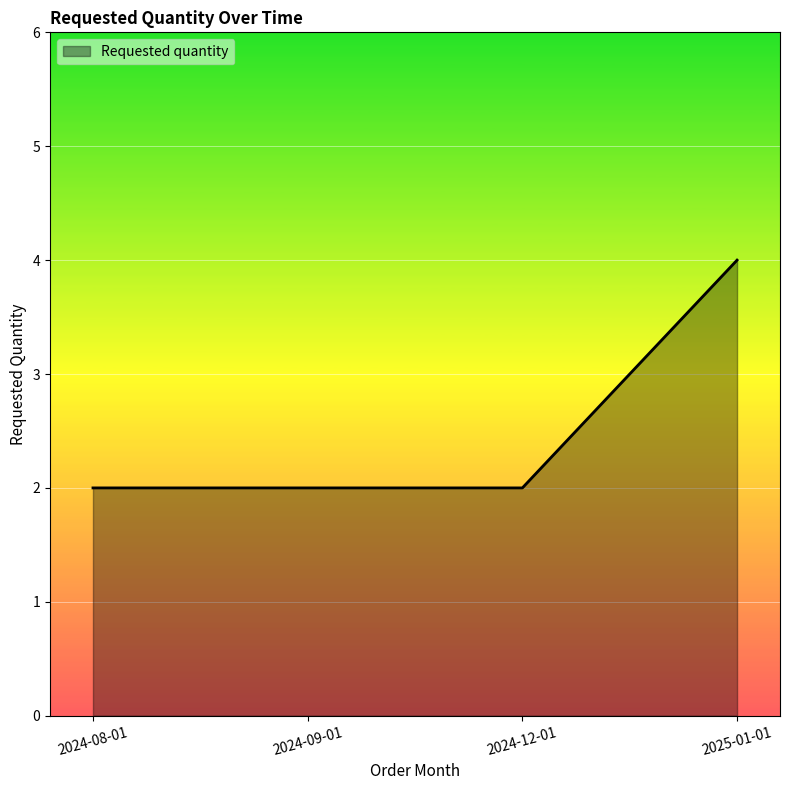

What is the change in value from 2024-08-01 to 2025-01-01?

+2